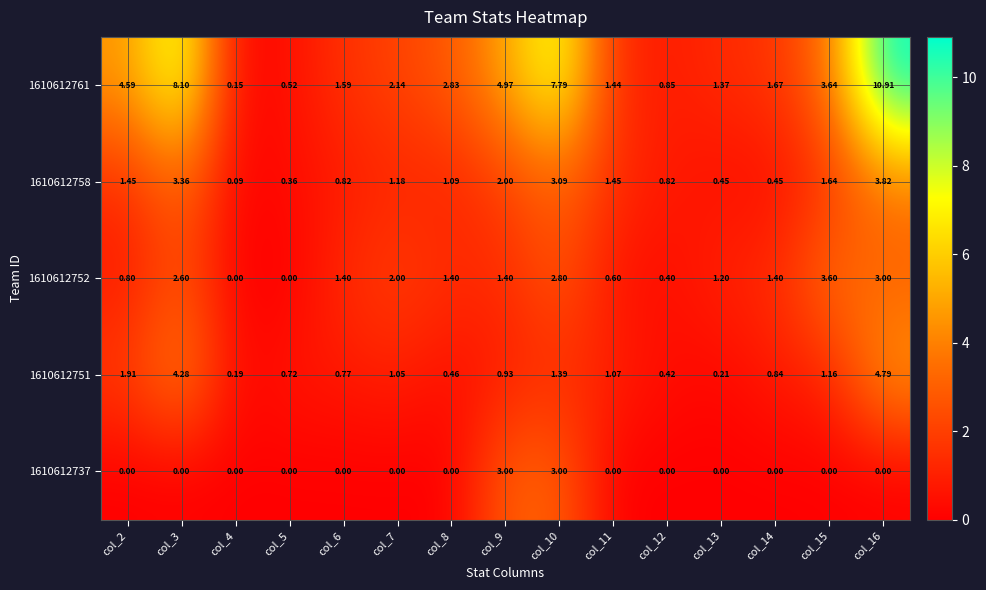

How many series are shown in this chart?

5